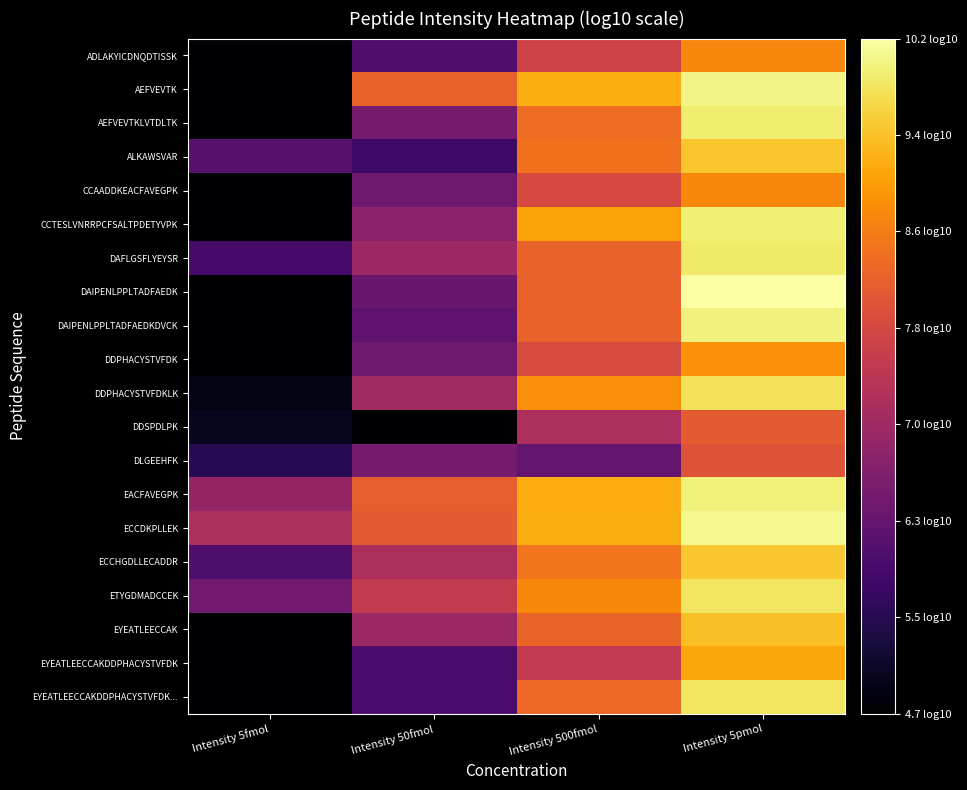

Rank the series by their maximum value, from highest to lowest.

DAIPENLPPLTADFAEDK, ECCDKPLLEK, AEFVEVTK, DAIPENLPPLTADFAEDKDVCK, EACFAVEGPK, CCTESLVNRRPCFSALTPDETYVPK, AEFVEVTKLVTDLTK, DAFLGSFLYEYSR, EYEATLEECCAKDDPHACYSTVFDK..., ETYGDMADCCEK, DDPHACYSTVFDKLK, ECCHGDLLECADDR, ALKAWSVAR, EYEATLEECCAK, EYEATLEECCAKDDPHACYSTVFDK, DDPHACYSTVFDK, CCAADDKEACFAVEGPK, ADLAKYICDNQDTISSK, DDSPDLPK, DLGEEHFK